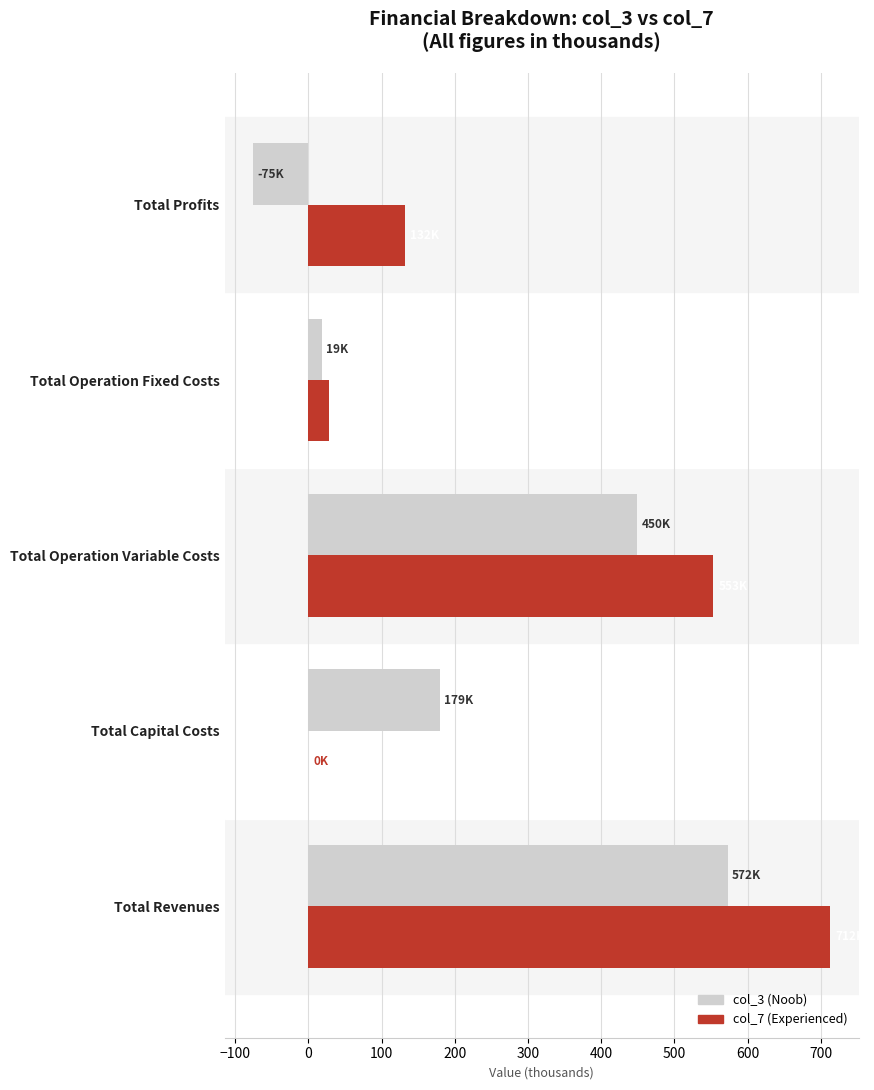

What is the greatest value displayed?

712.5